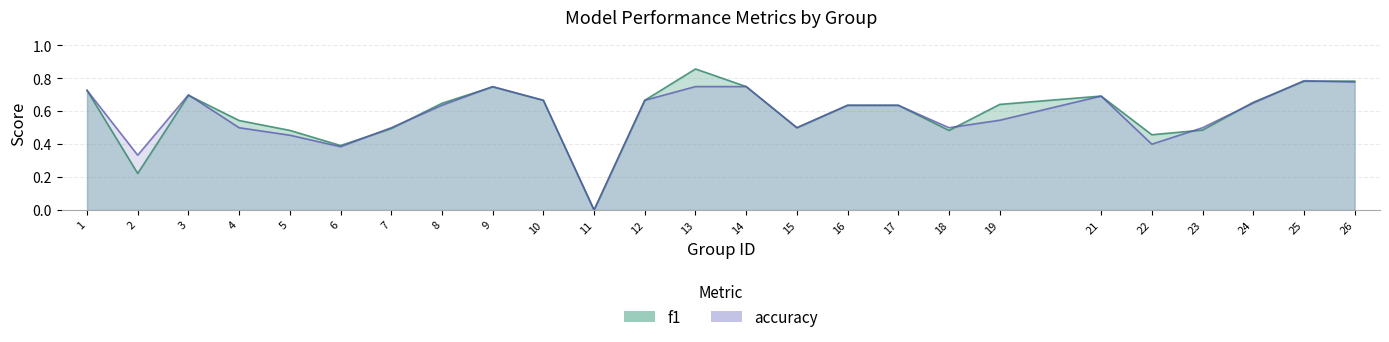

What is the value of the f1 point at the 6th from the left?

0.4